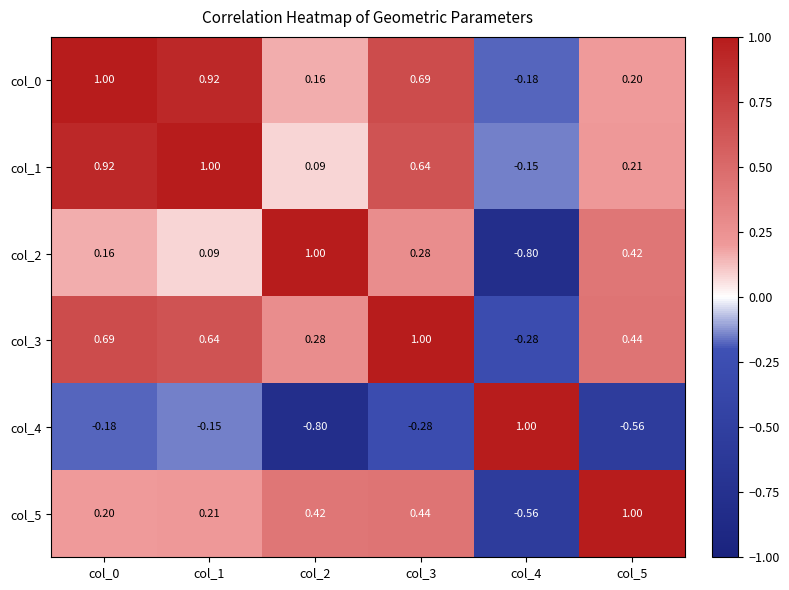

How many categories are shown in the chart?

6